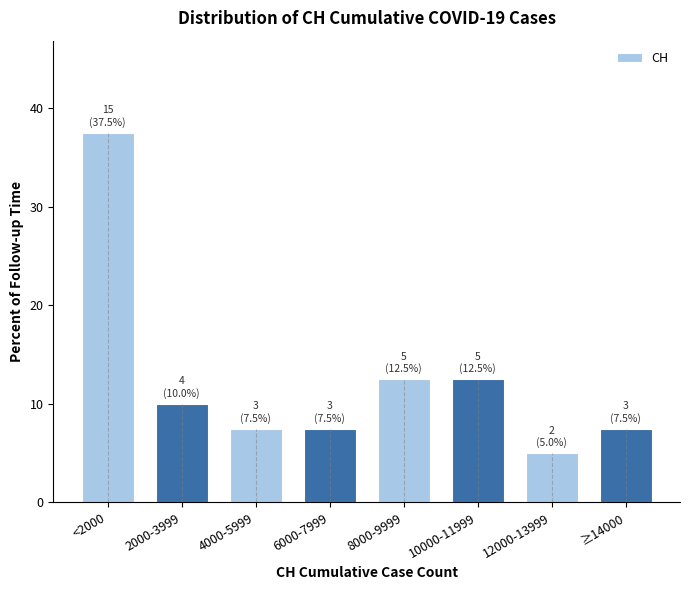

Reading right to left, list all the values displayed in this chart.

7.5	5.0	12.5	12.5	7.5	7.5	10.0	37.5